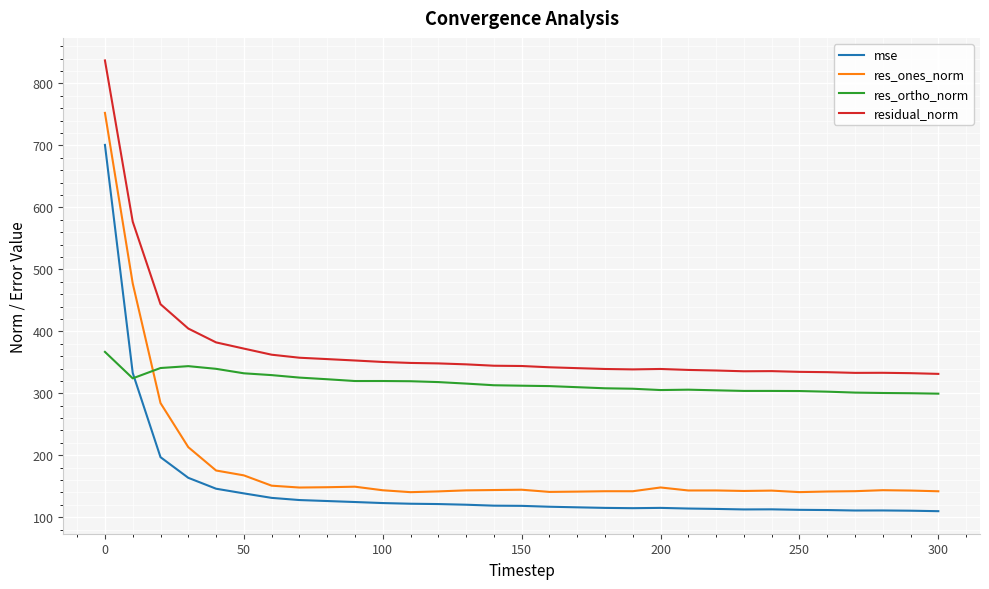

List the series in order of their peak value, lowest first.

res_ortho_norm, mse, res_ones_norm, residual_norm